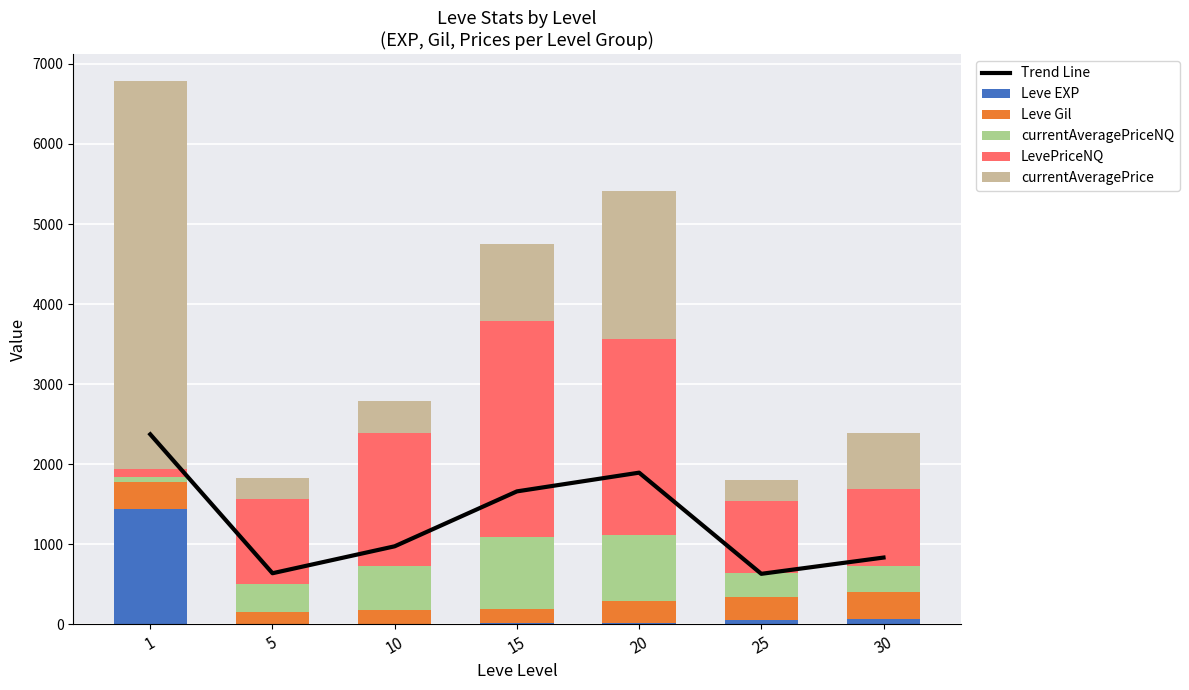

At which label is Trend Line closest to 1503?

15